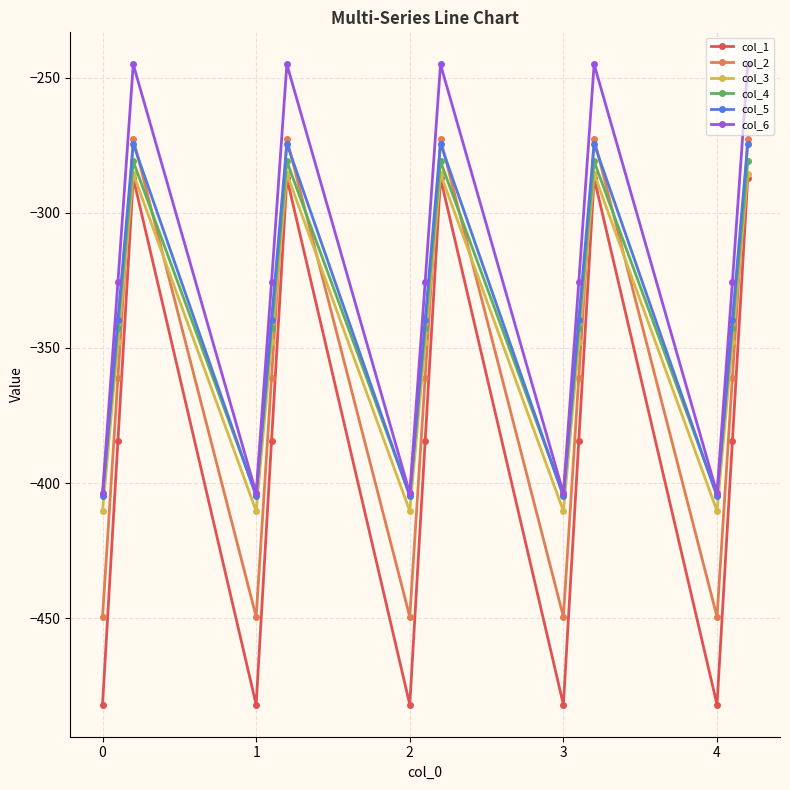

Which series has the widest spread of values?

col_1